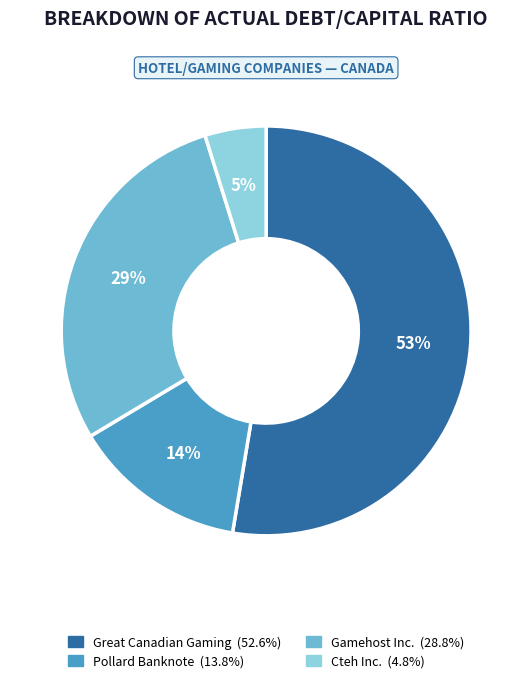

Which category has the biggest portion of the pie?

Great Canadian Gaming